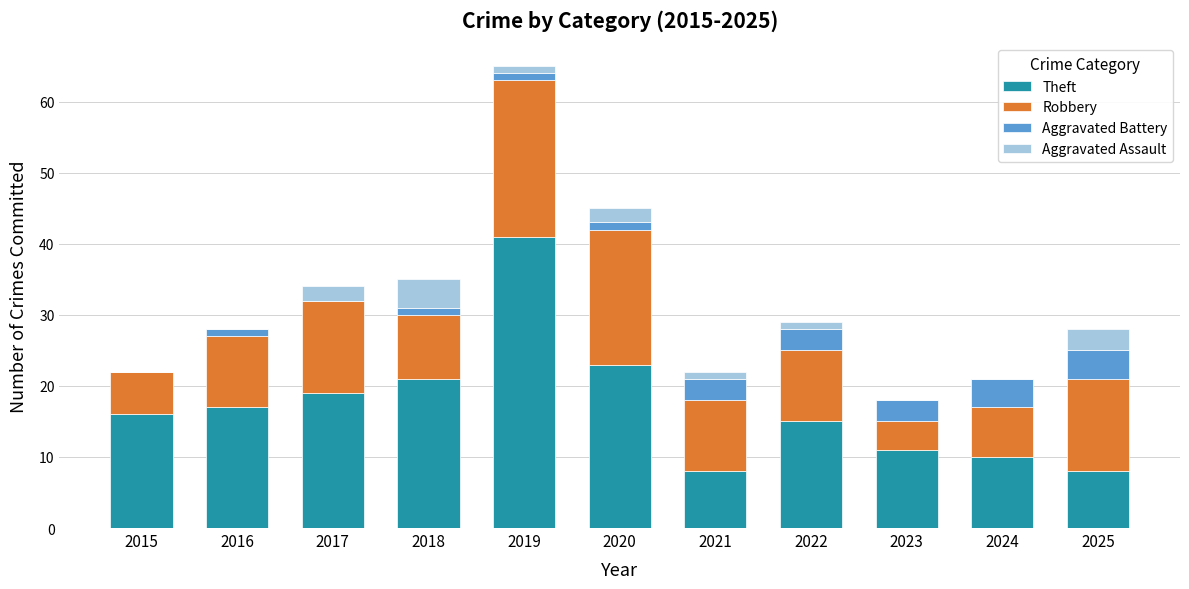

What is the highest value of the Theft series?

41